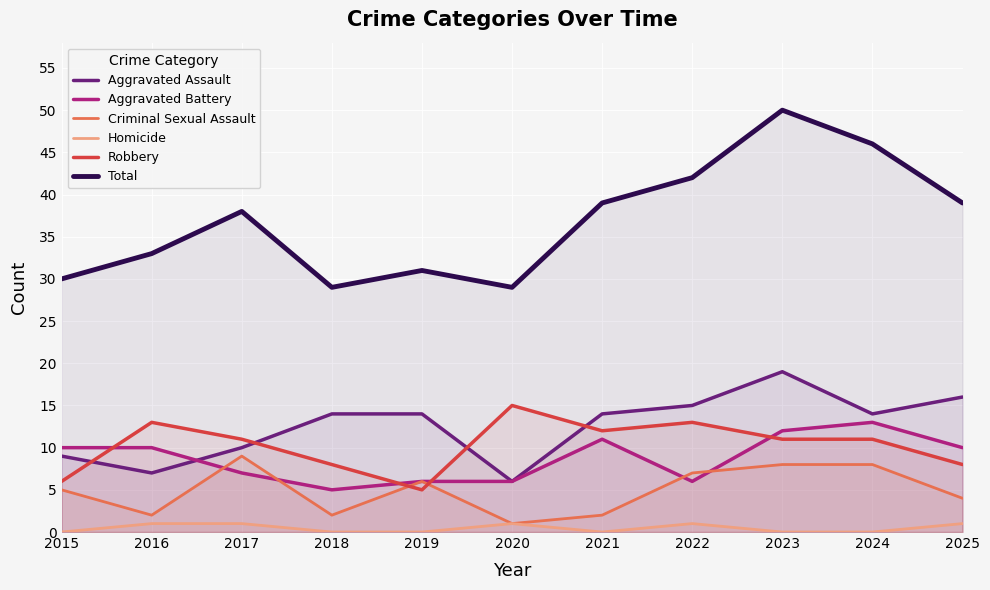

Rank the series at 2015 from lowest to highest value.

Homicide, Criminal Sexual Assault, Robbery, Aggravated Assault, Aggravated Battery, Total